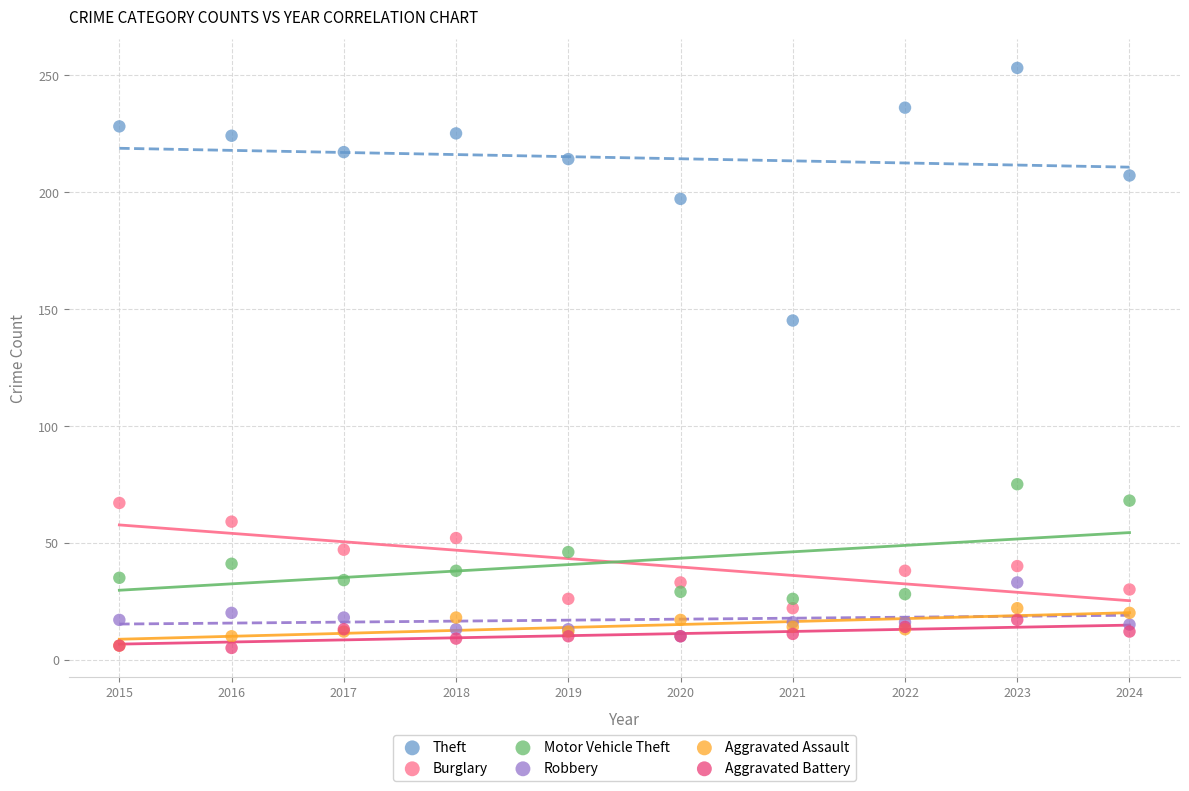

Across all series, what Y value is closest to 129?

145